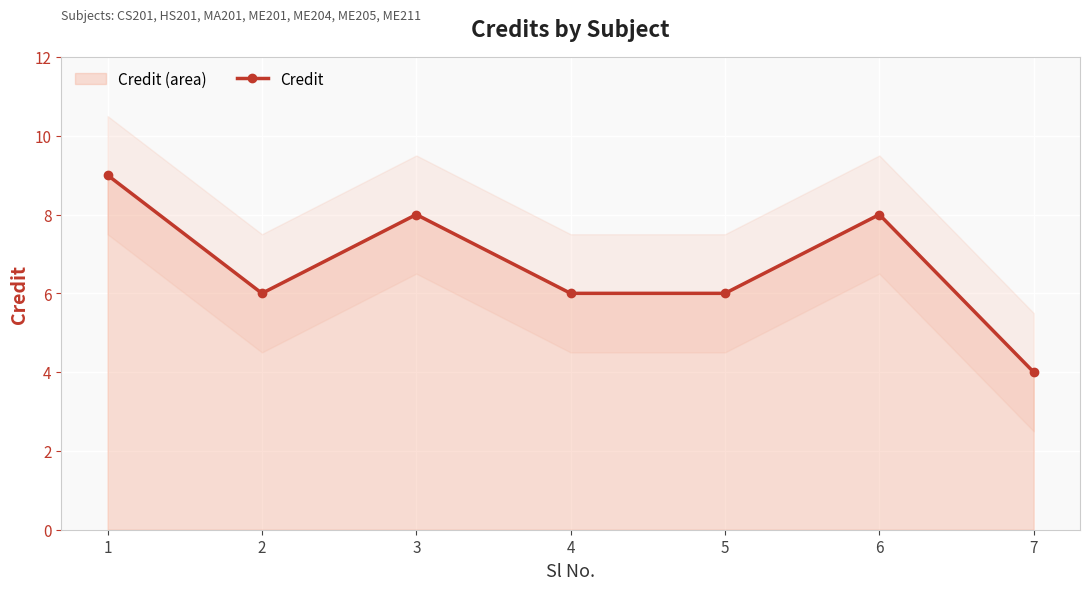

Is it true that the value at 6 is 8?

True